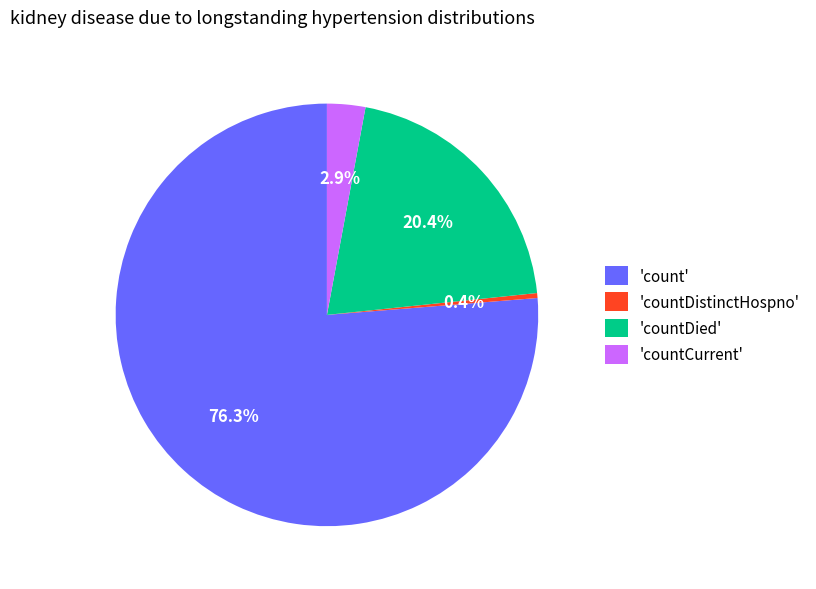

What is the majority slice?

'count'